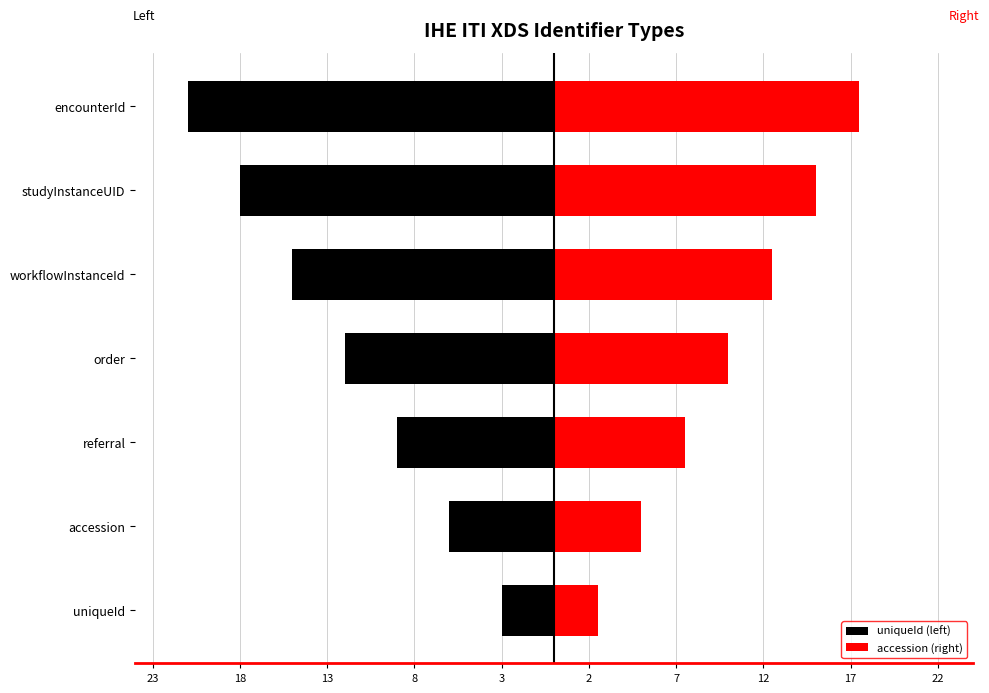

Between studyInstanceUID and workflowInstanceId, which is larger?

workflowInstanceId